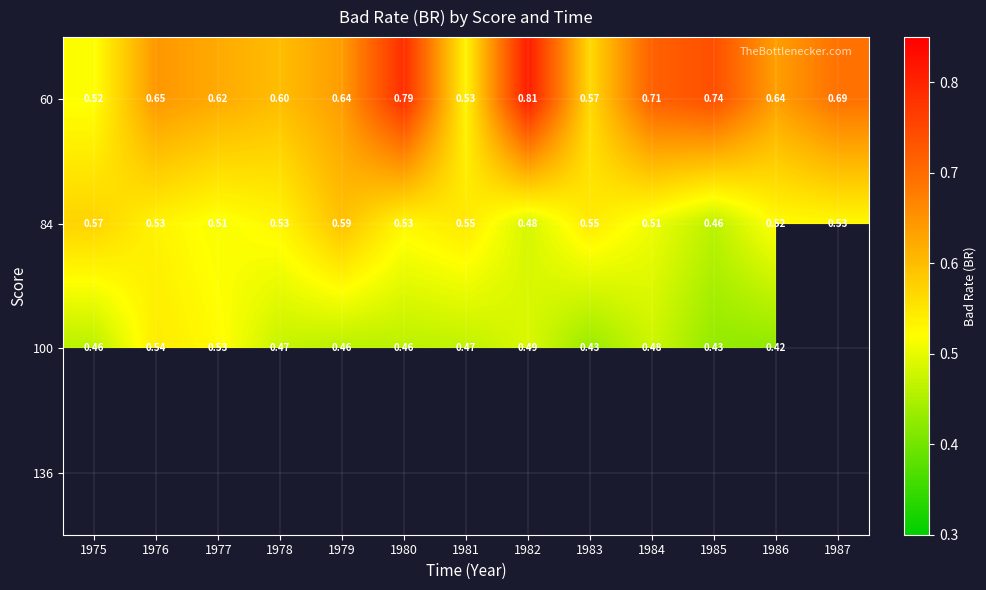

Rank the series by their average value, from highest to lowest.

60, 84, 100, 136